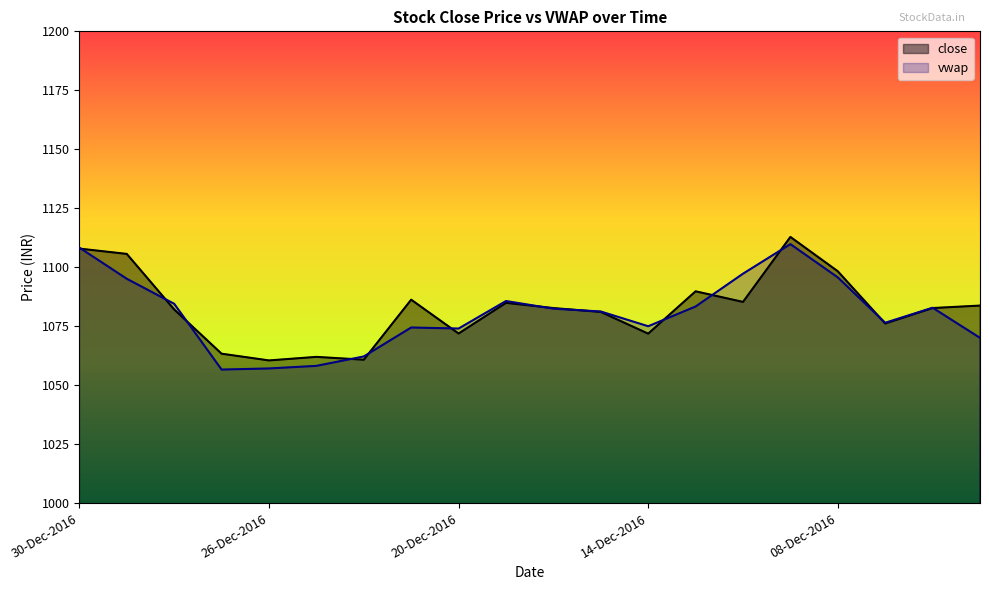

What is the difference between the maximum and minimum values in the vwap series?

53.2